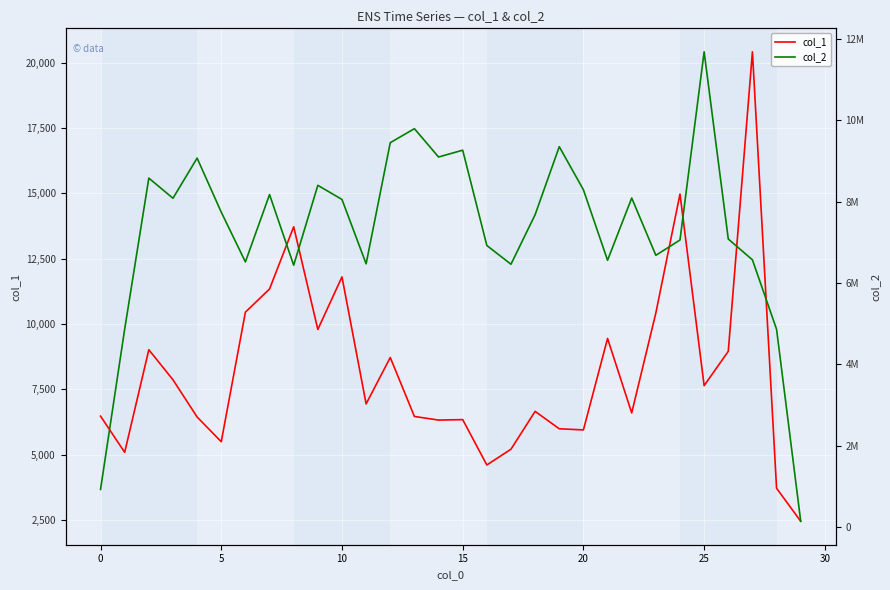

True or false: col_1 and col_2 intersect in this chart.

False